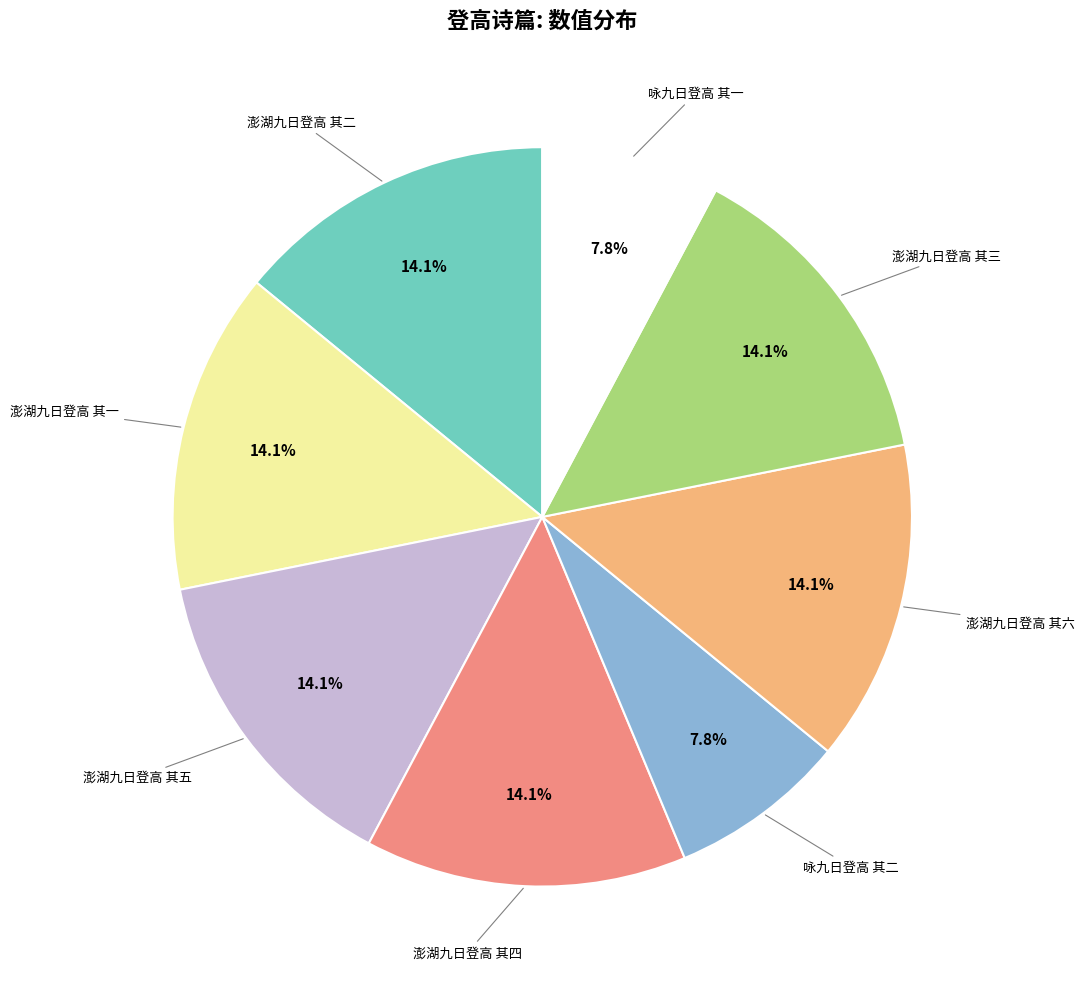

How many segments does this pie chart have?

8